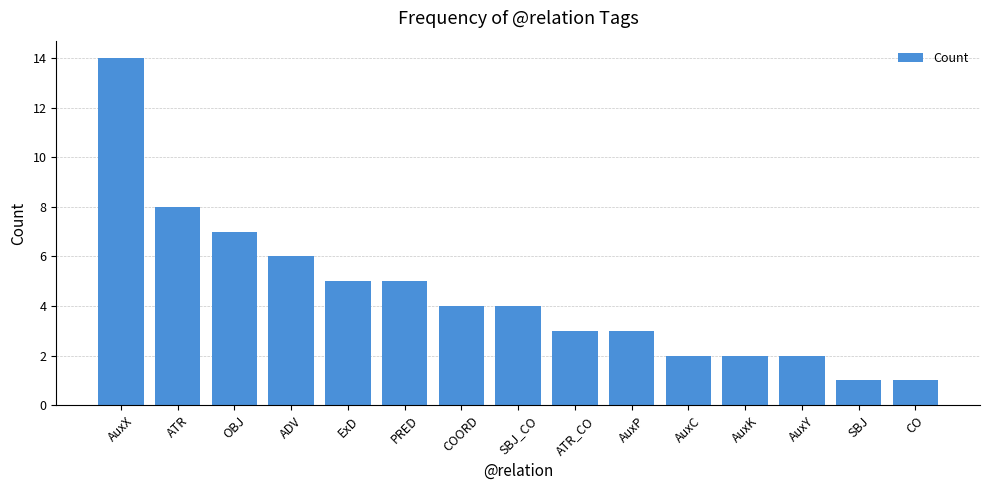

What is the label of the 5th bar from the left?

ExD